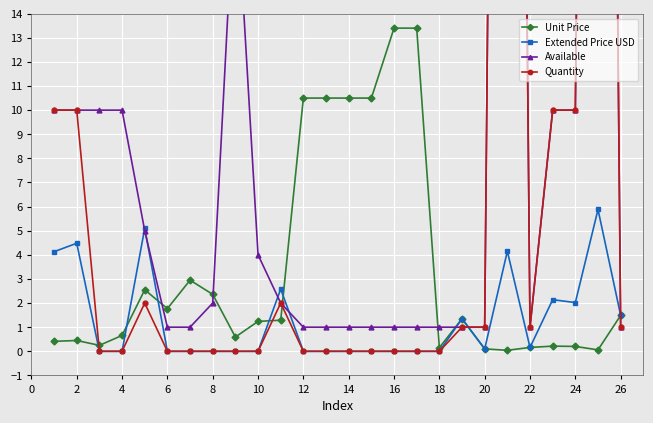

Which series has the widest spread of values?

Quantity